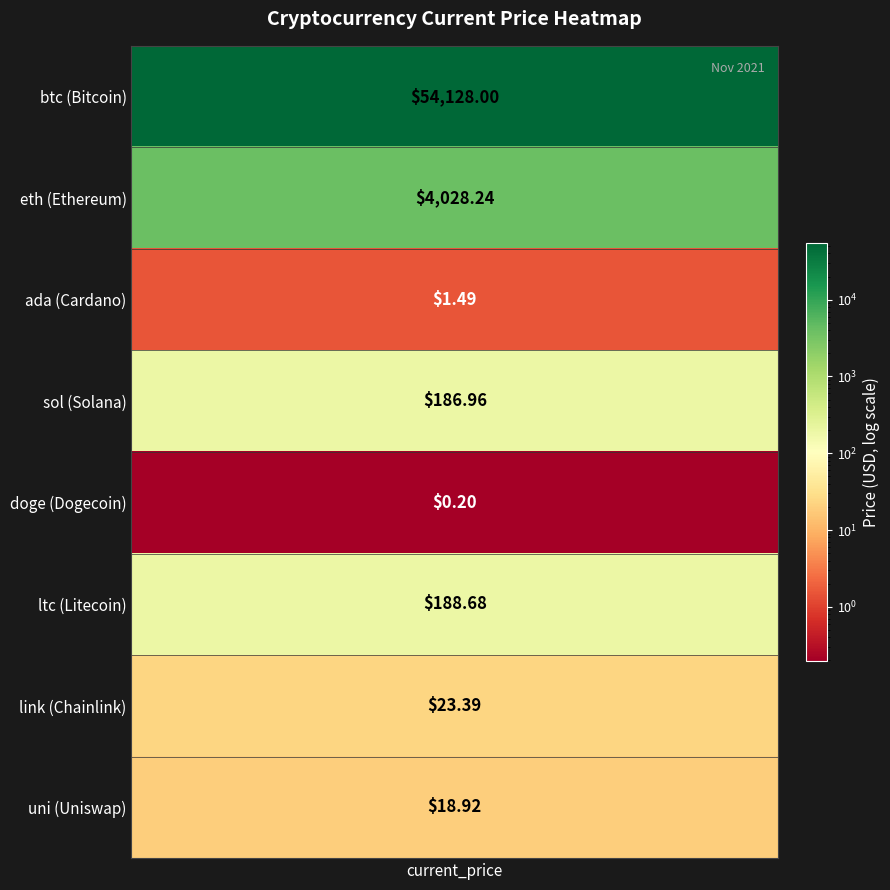

What is the approximate value at eth?

4028.2